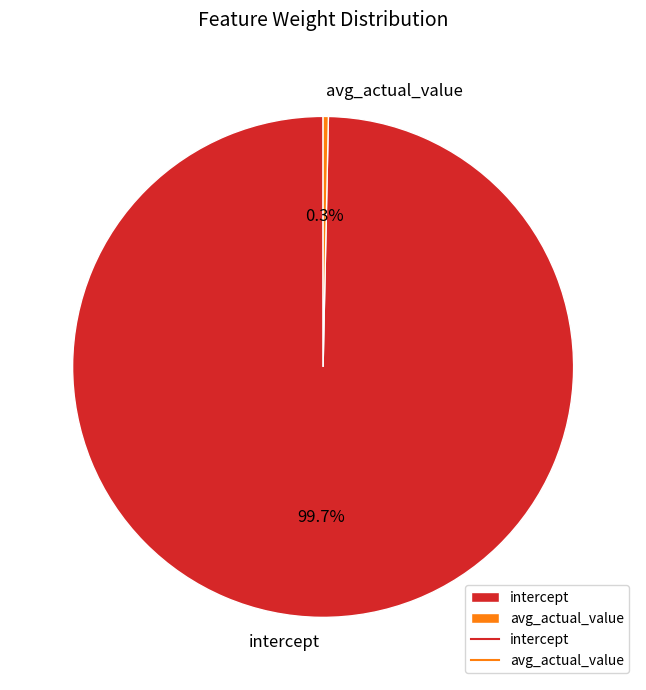

How much of the chart is everything except intercept?

0.3%